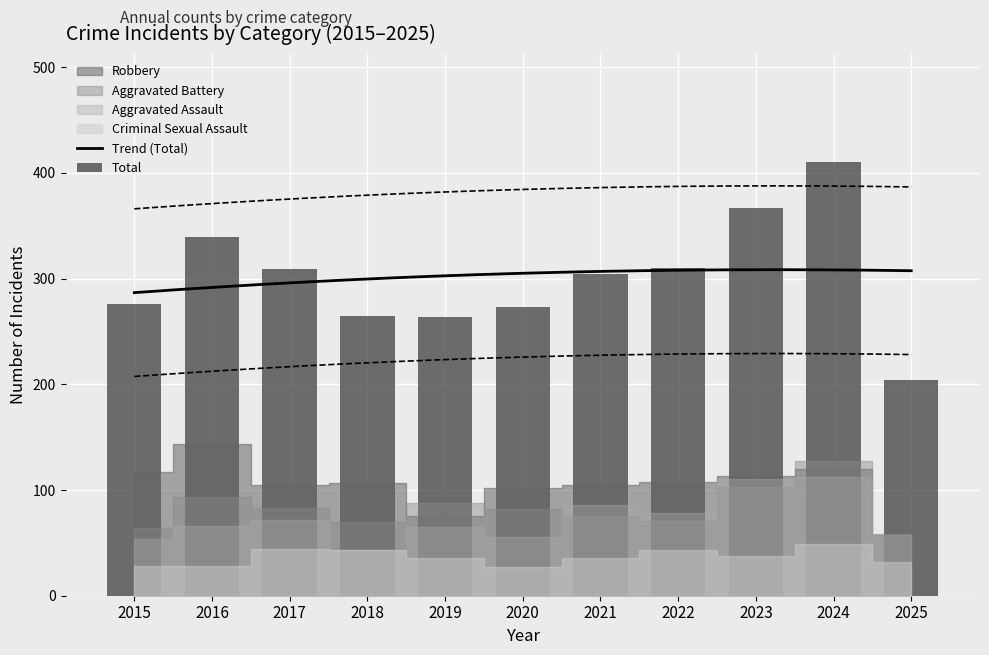

How many categories are shown in the chart?

11